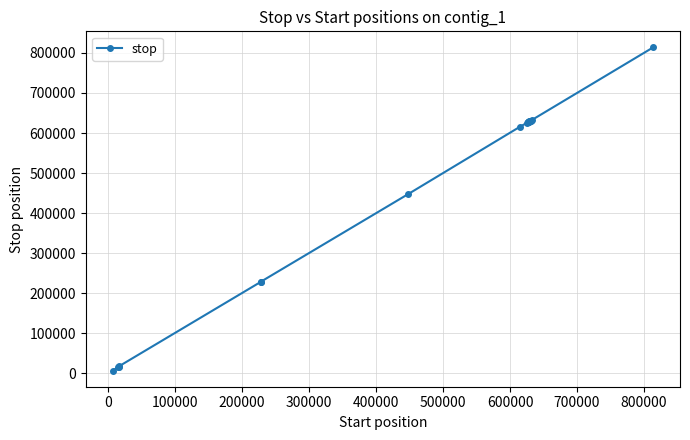

What is the difference between the second highest and minimum values?

625703